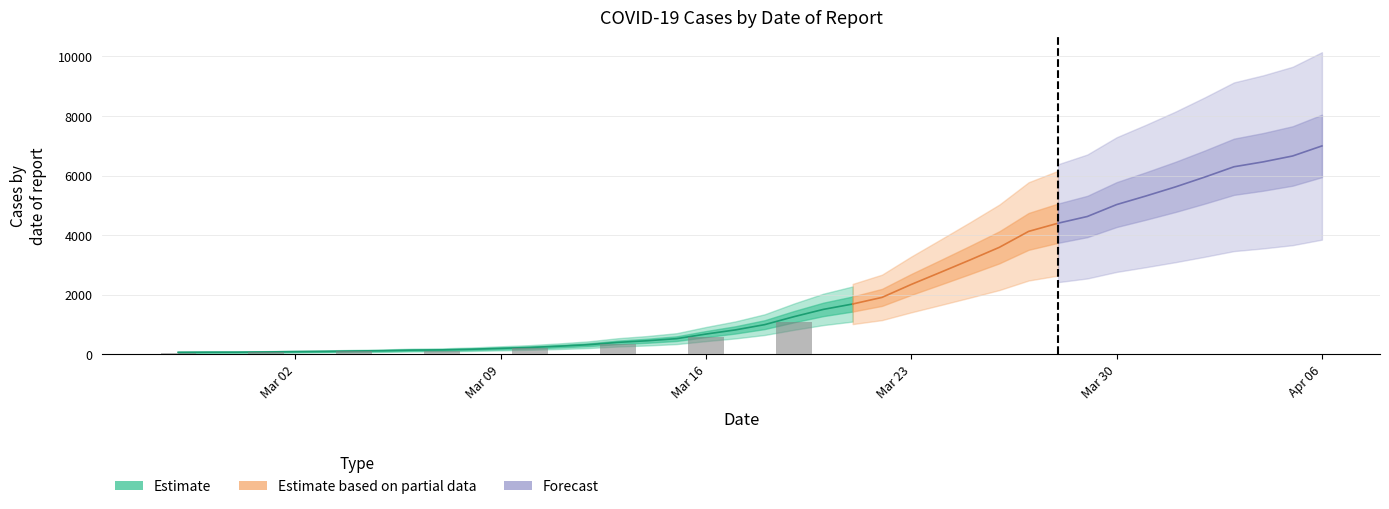

Is it true that the value at 2020-03-18 is 993?

True